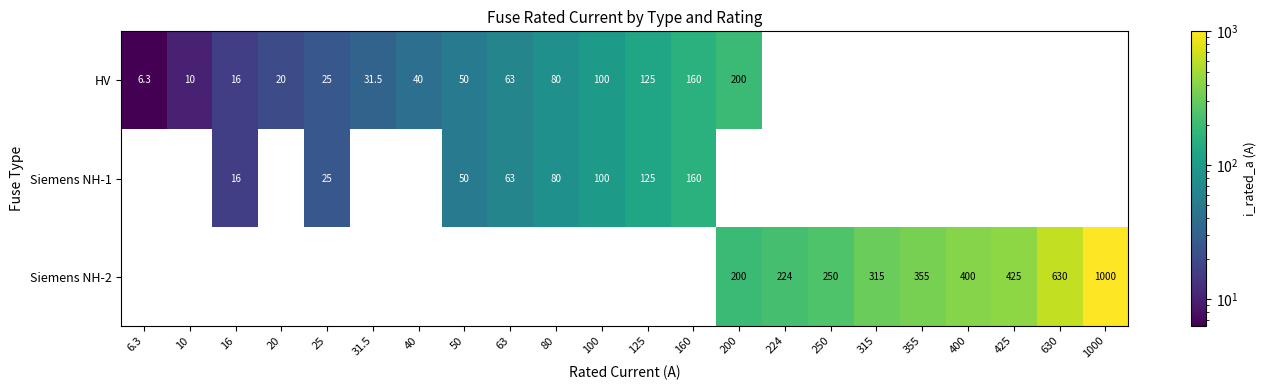

Is it true that Siemens NH-1 equals 100.0 at 100?

True